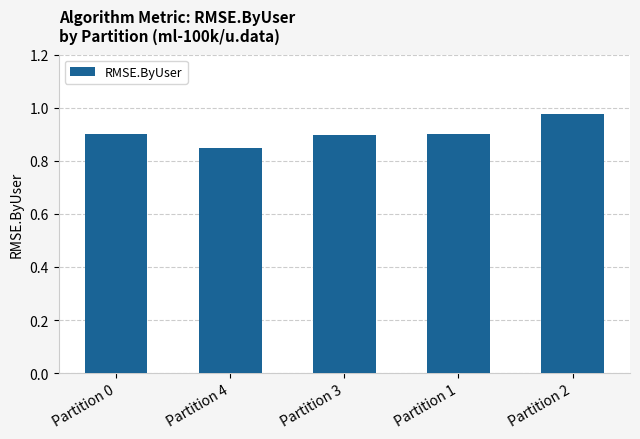

Is it true that the value at Partition 1 is 0.9?

True